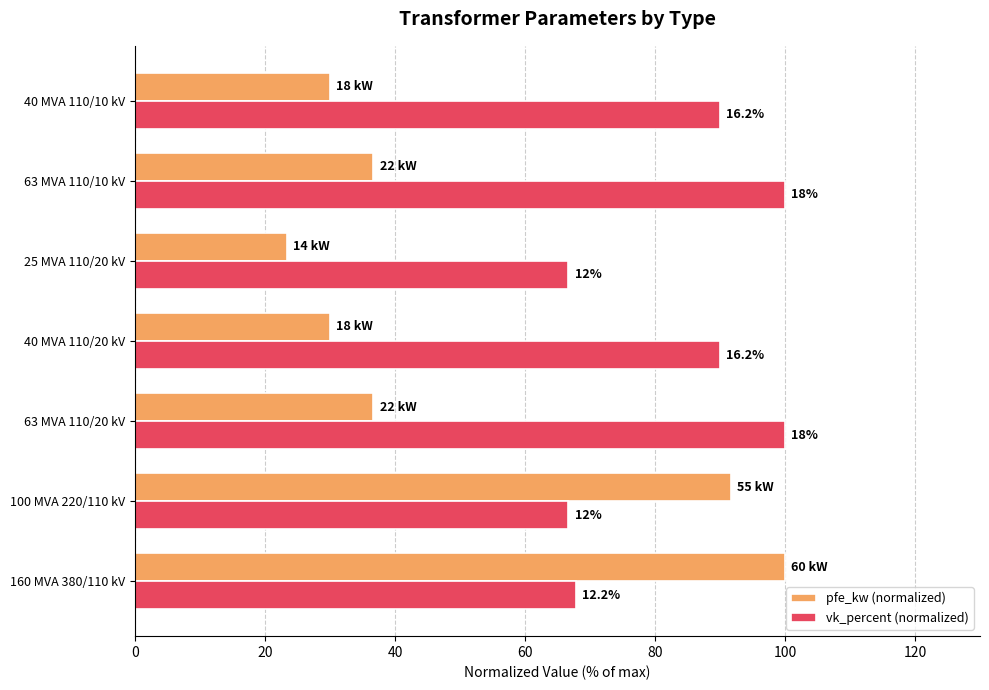

What are all the series names shown in the legend?

pfe_kw (normalized), vk_percent (normalized)